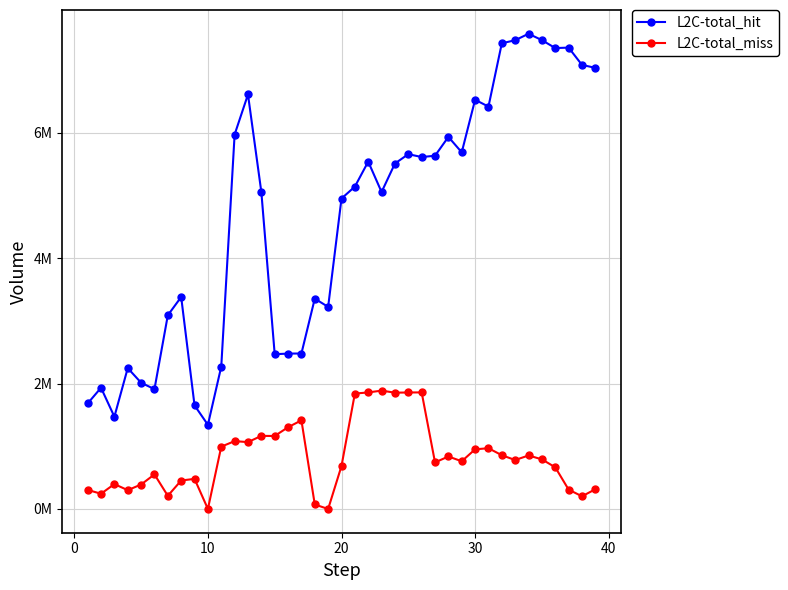

In L2C-total_miss, how many points are higher than both neighbors (excluding endpoints)?

11